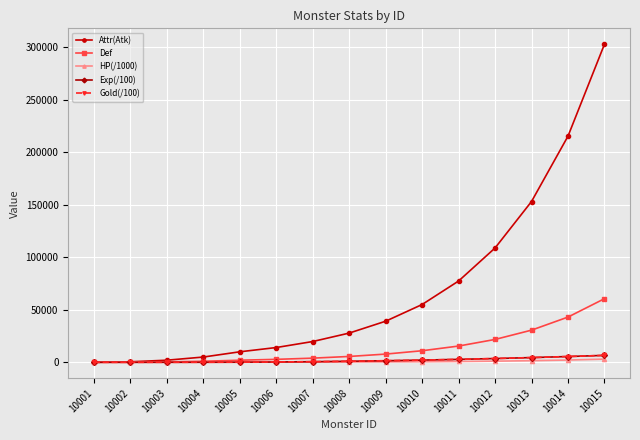

Reading left to right, what are all the values shown in this chart?

Attr(Atk): 5	500	2000	5000	10000	14065	19783	27826	39137	55048	77426	108902	153174	215443	303027
Def: 2	100	400	1000	2000	2813	3956	5565	7827	11009	15485	21780	30634	43088	60605
HP(/1000): 1	5	20	50	100	140	197	278	391	550	774	1089	1531	2154	3030
Exp(/100): 1	5	20	50	100	300	600	1000	1500	2100	2800	3600	4500	5500	6600
Gold(/100): 1	5	20	50	100	300	600	1000	1500	2100	2800	3600	4500	5500	6600